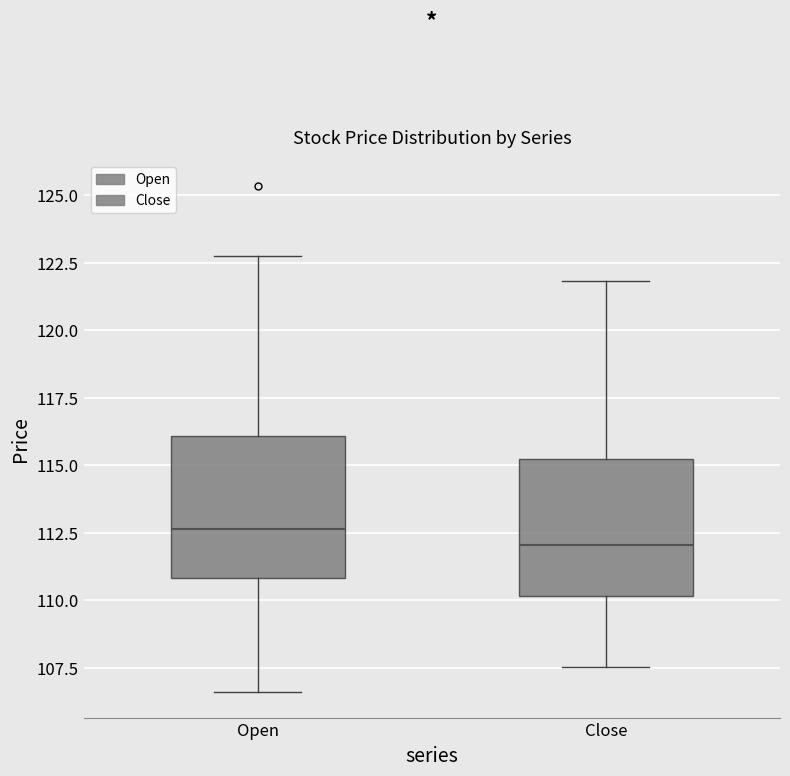

Reading left to right, read every box against the y-axis: the position of its median line, the range the box covers, and the ends of its whiskers. The values are not printed on the chart, so give them approximately, as read against the axis.

Open: median 112.5, box 111.0 to 116.0, whiskers 106.5 to 123.0
Close: median 112.0, box 110.0 to 115.0, whiskers 107.5 to 122.0